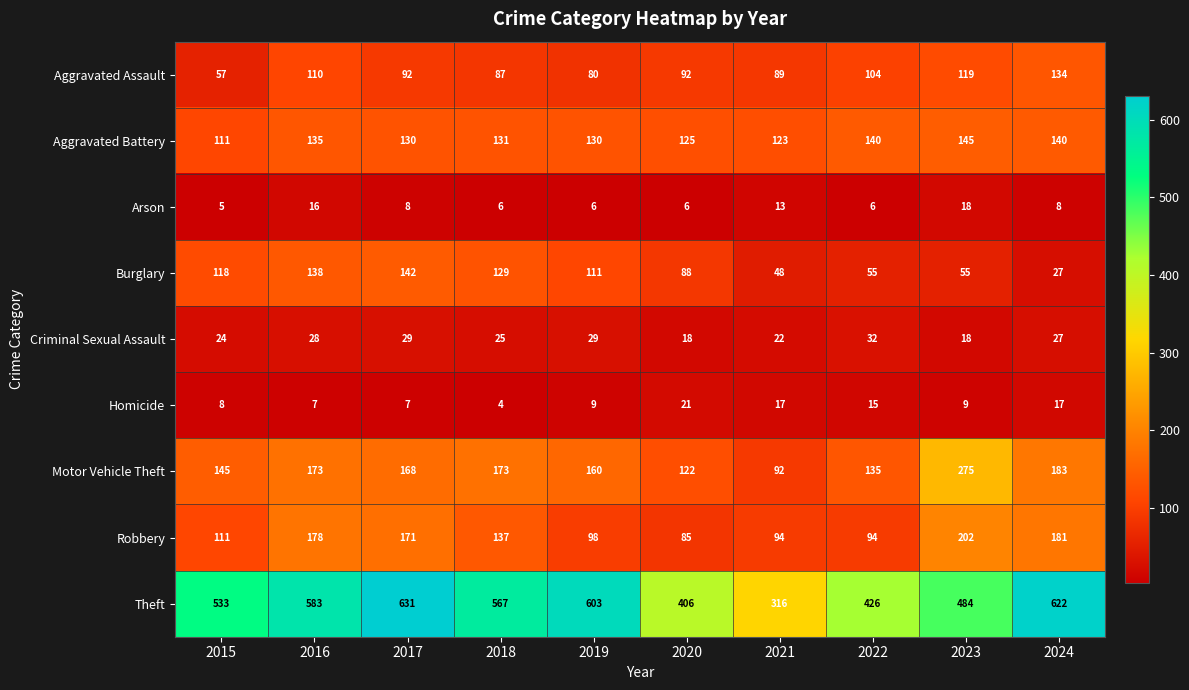

How many values in the Aggravated Battery series are below 131?

5